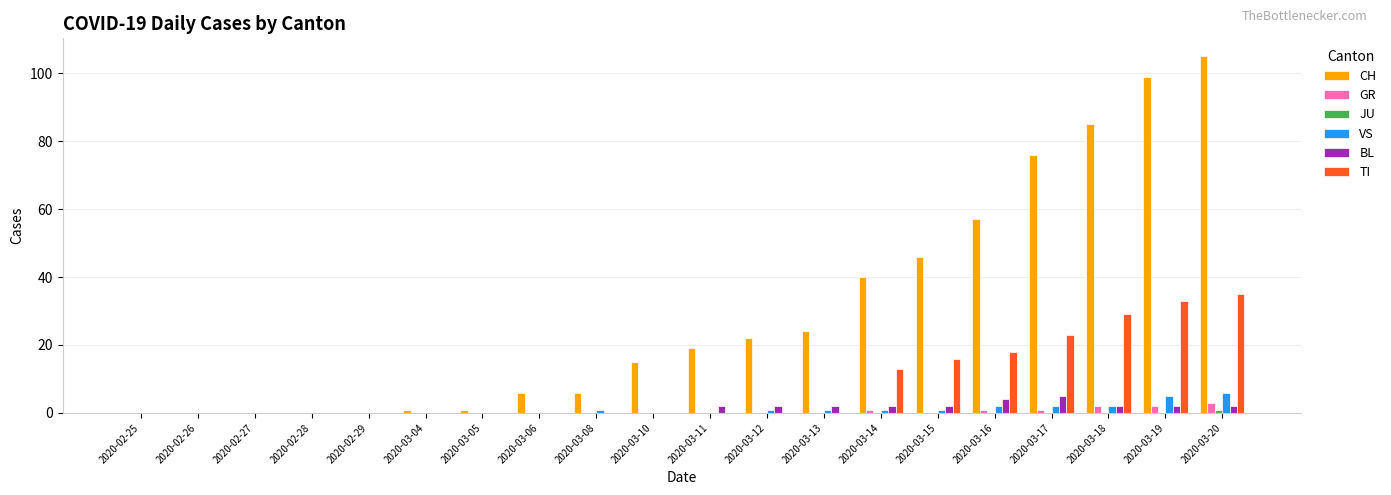

Between 2020-03-06 and 2020-03-10, which series saw the biggest shift?

CH